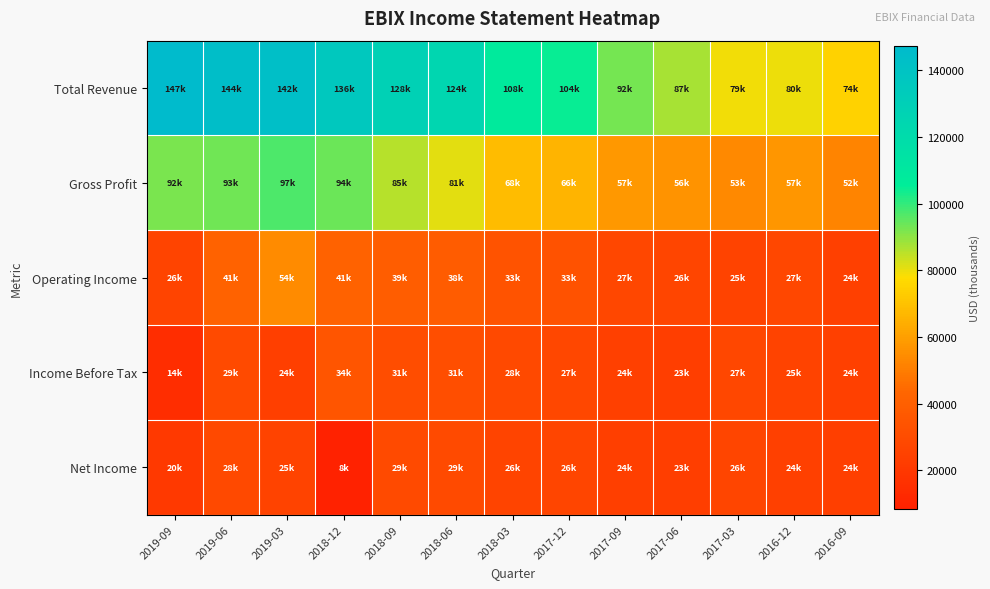

At how many categories does at least one series exceed 76160?

12